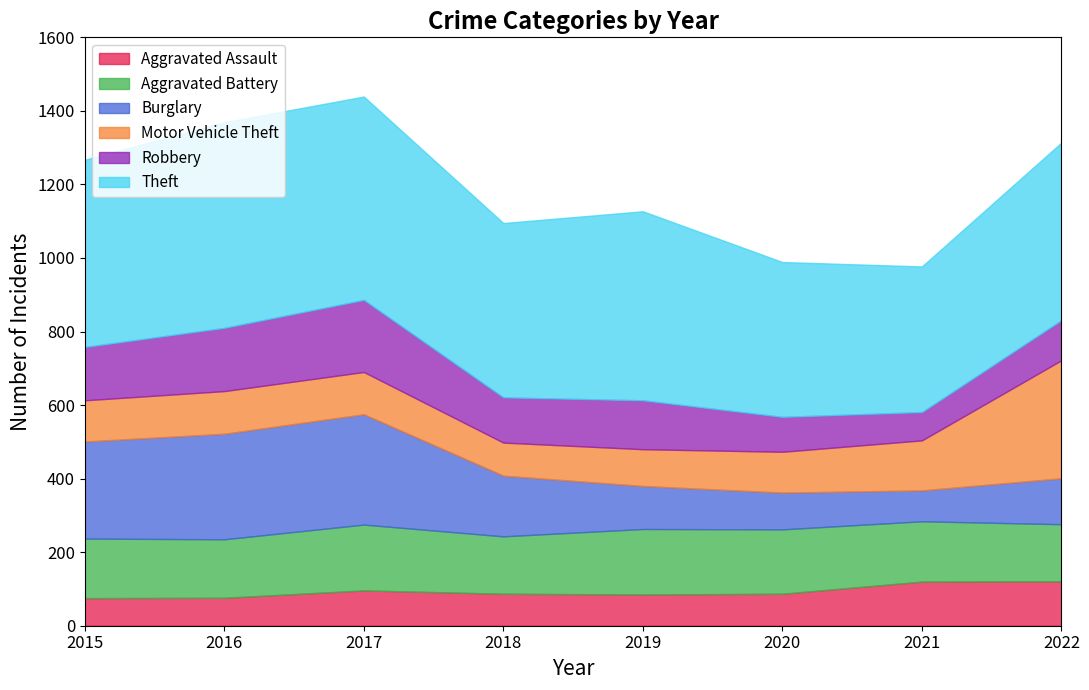

True or false: Burglary has more than 1 interior local peaks.

False